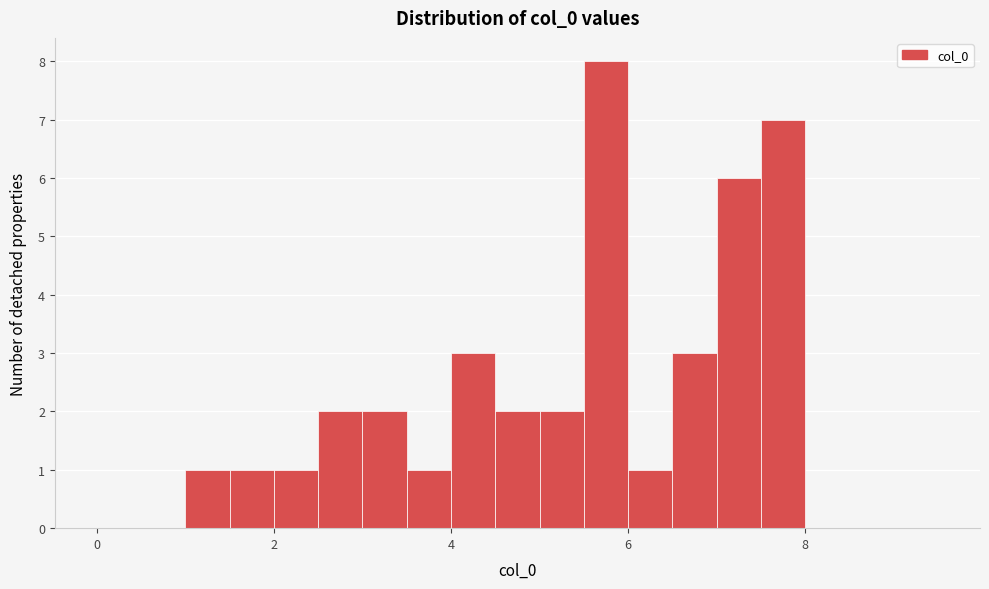

Around what value on the x-axis is the tallest bar? Give the approximate position of its centre, as read against the axis.

5.8